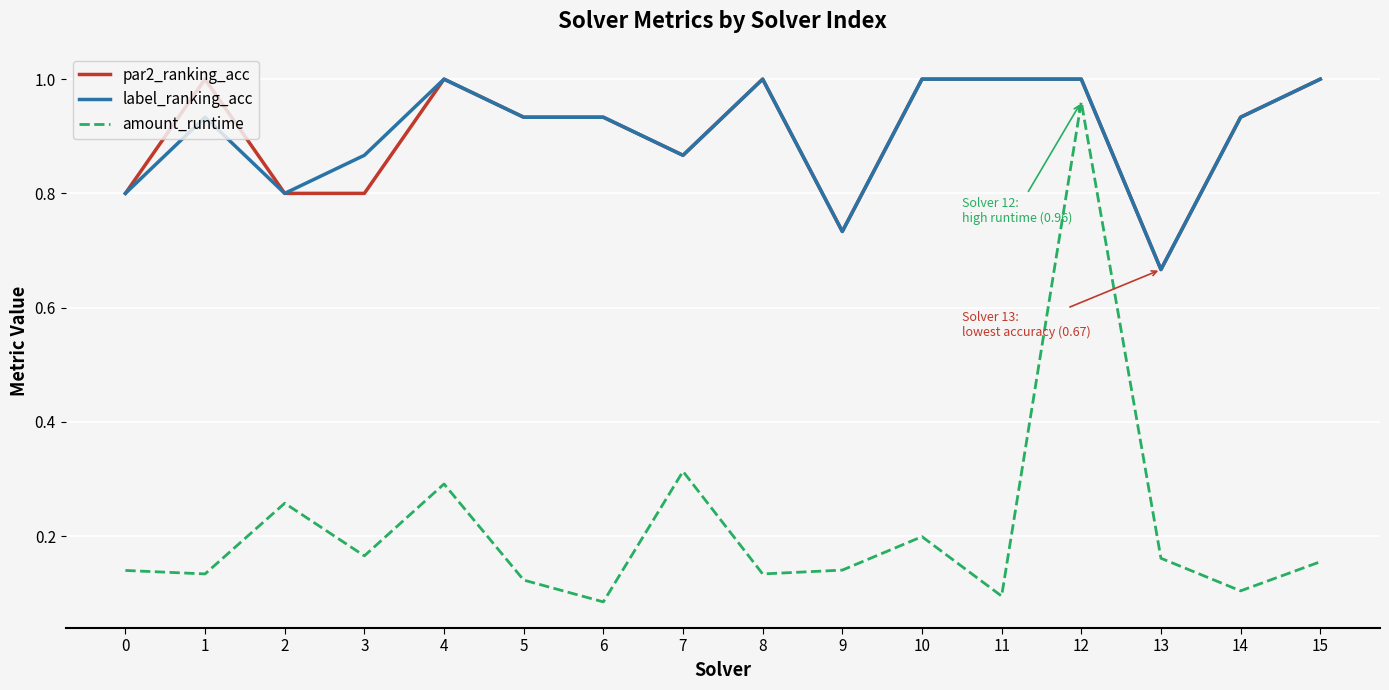

At which label is label_ranking_acc closest to 0?

13